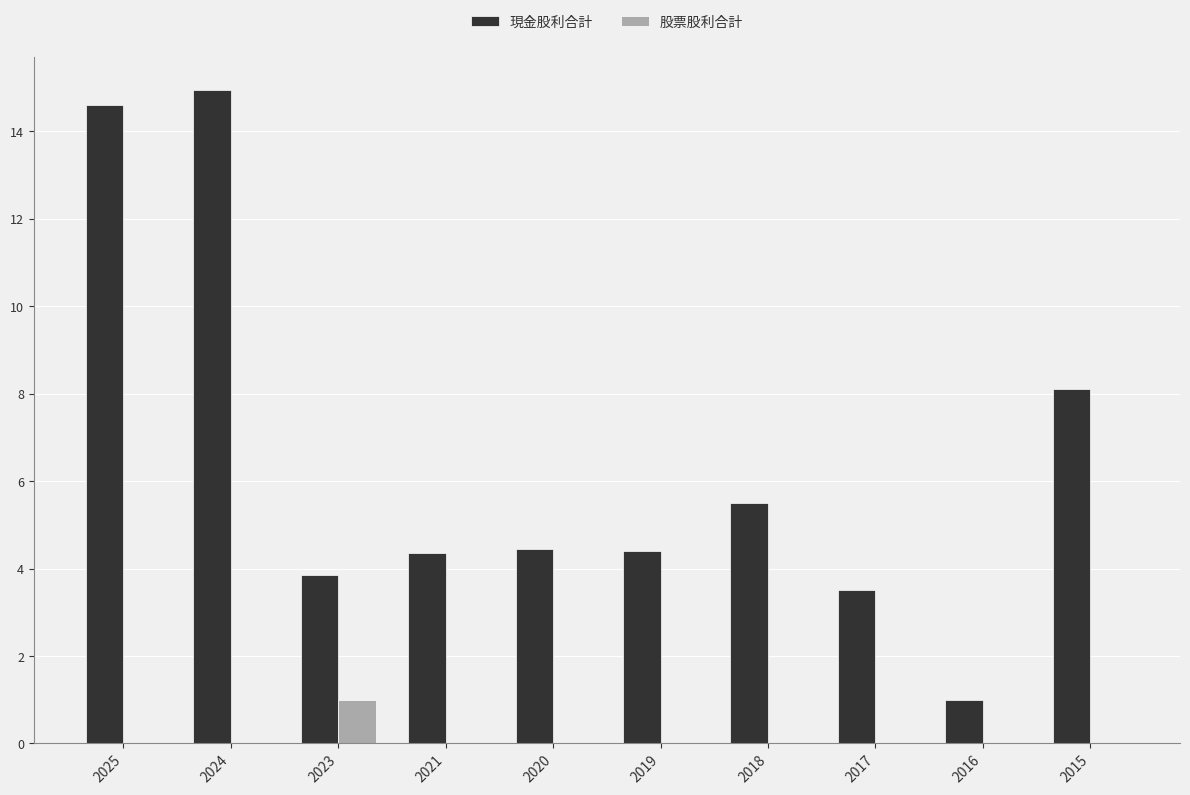

Count the number of data series in this chart.

2